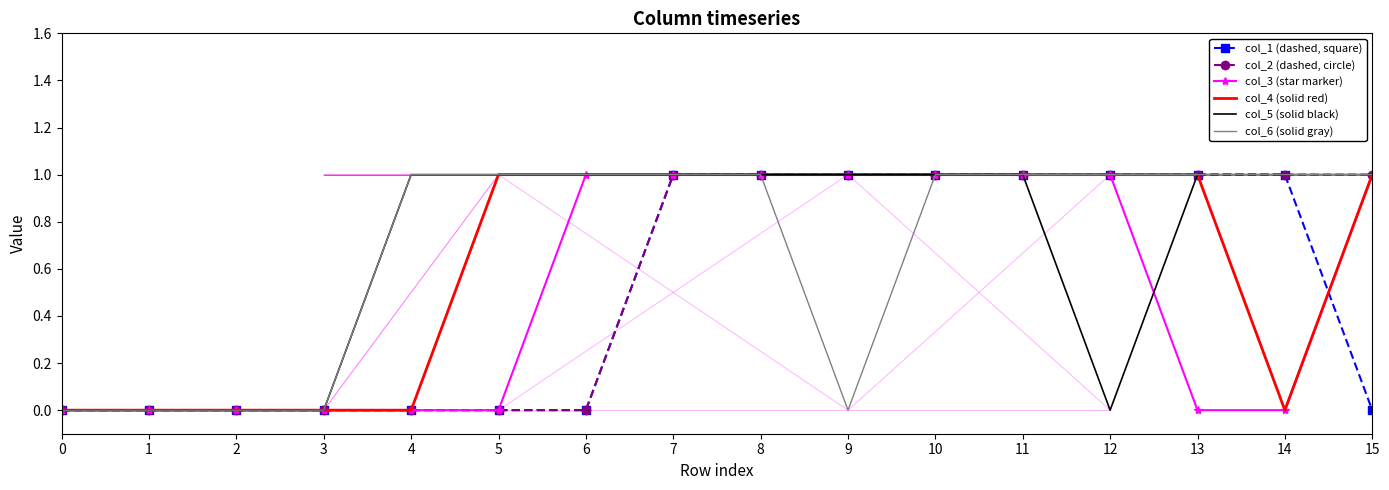

After their last crossing, which series has the higher values: col_1 (dashed, square) or col_3 (star marker)?

col_3 (star marker)